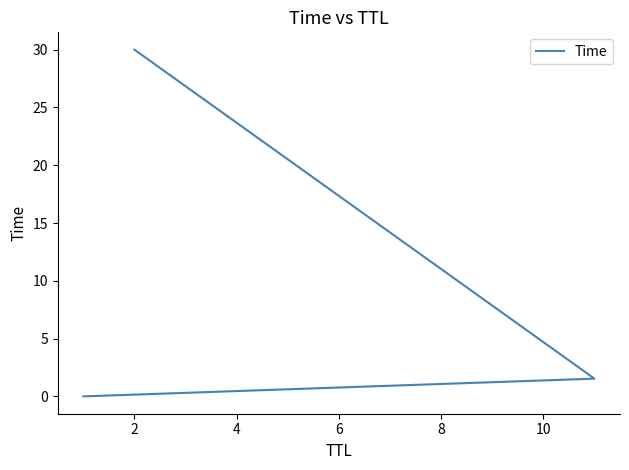

How many values are below 1?

1